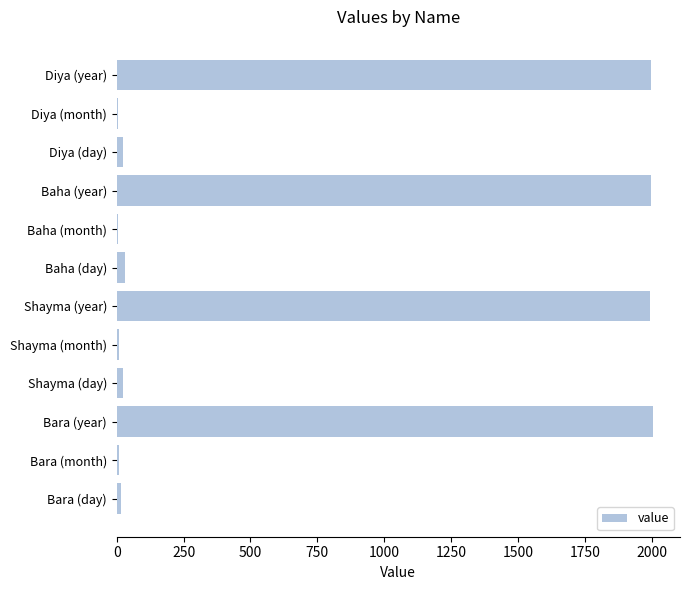

What is the sum of all values?

8120